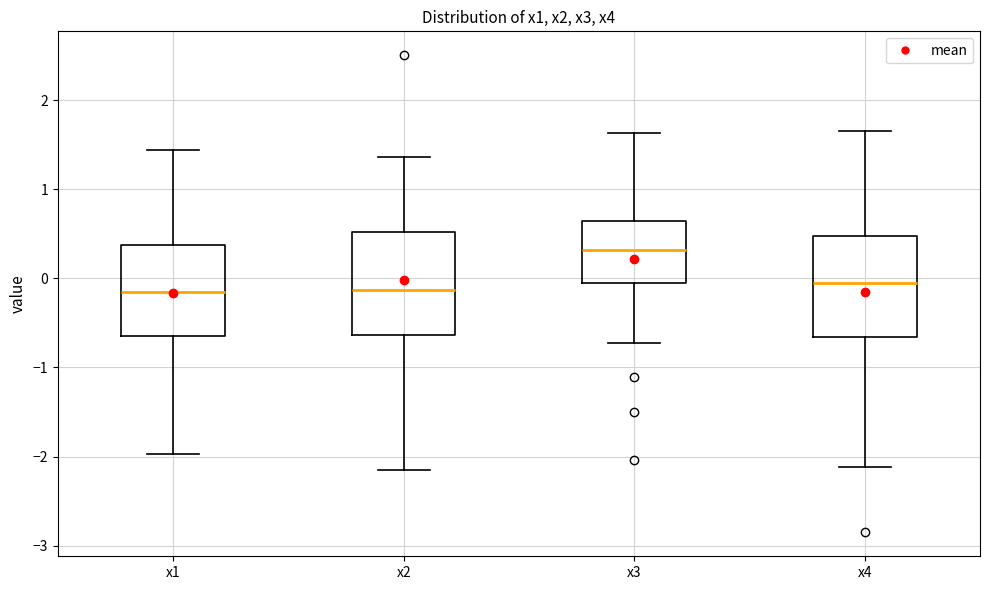

Reading left to right, transcribe this box plot: for each box, give where its median line is, the range the box spans, and where its two whiskers end, as read against the y-axis. The values are not printed on the chart, so give them approximately, as read against the axis.

x1: median -0.2, box -0.6 to 0.4, whiskers -2.0 to 1.4
x2: median -0.1, box -0.6 to 0.5, whiskers -2.1 to 1.4
x3: median 0.3, box 0.0 to 0.6, whiskers -0.7 to 1.6
x4: median 0.0, box -0.7 to 0.5, whiskers -2.1 to 1.7